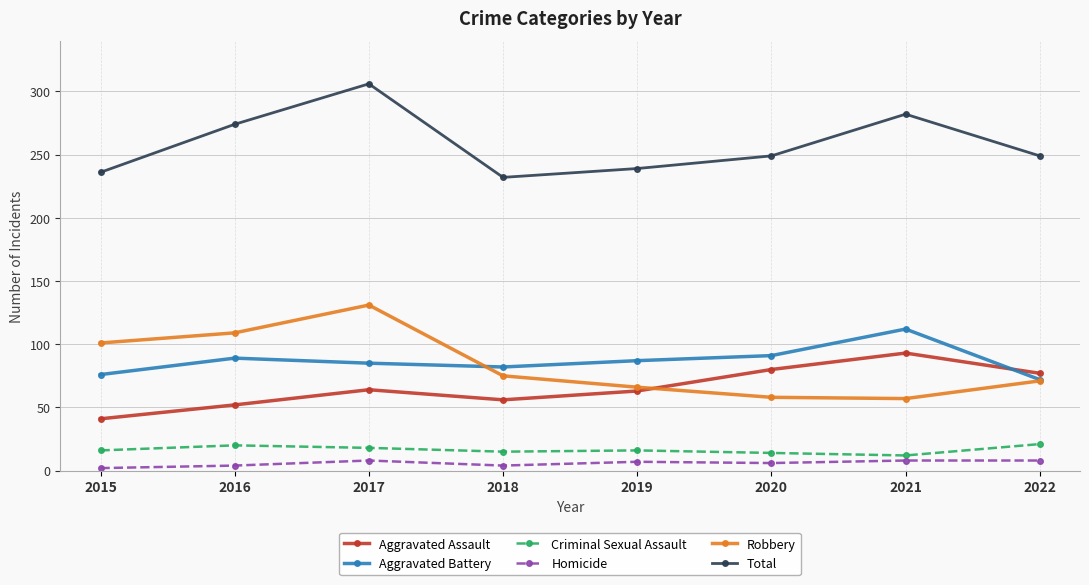

What are all the series names shown in the legend?

Aggravated Assault, Aggravated Battery, Criminal Sexual Assault, Homicide, Robbery, Total